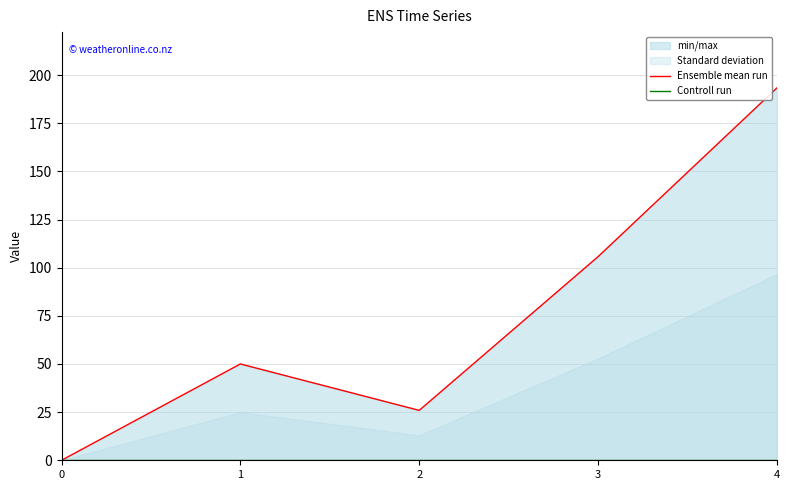

Which has a higher value, 0 or 1?

1